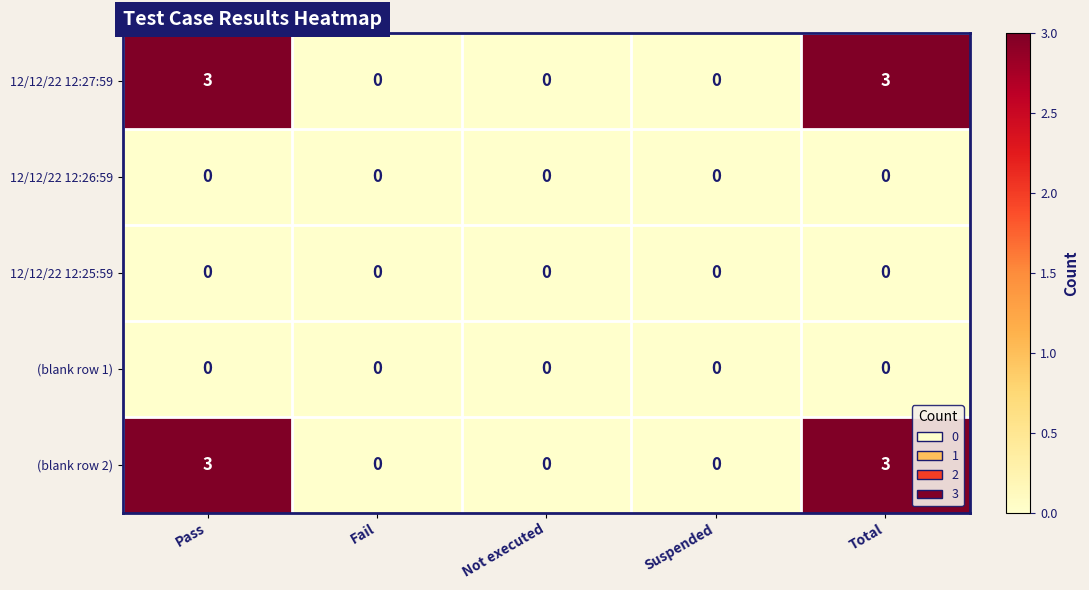

What is the difference between the second highest and minimum values in the (blank row 2) series?

3